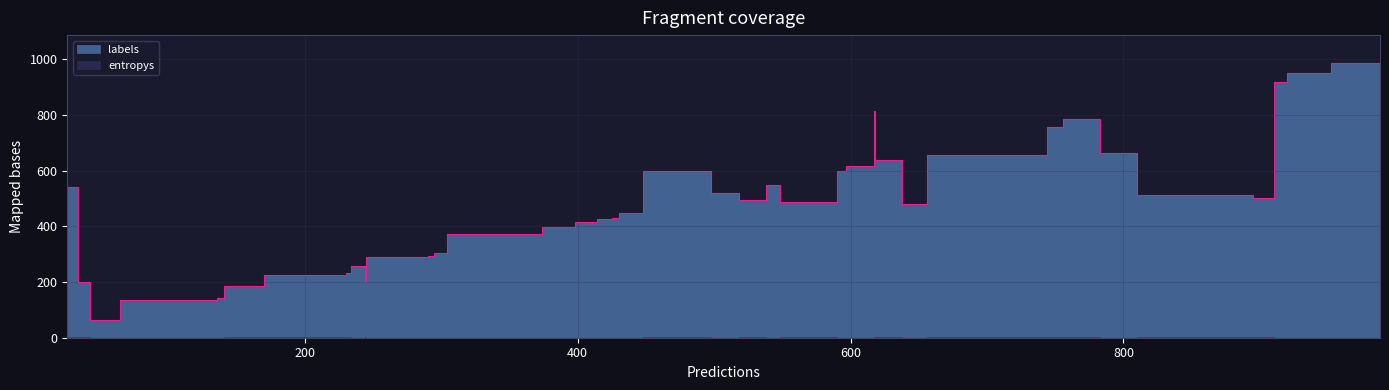

Between 1 and 4, which series saw the biggest shift?

labels